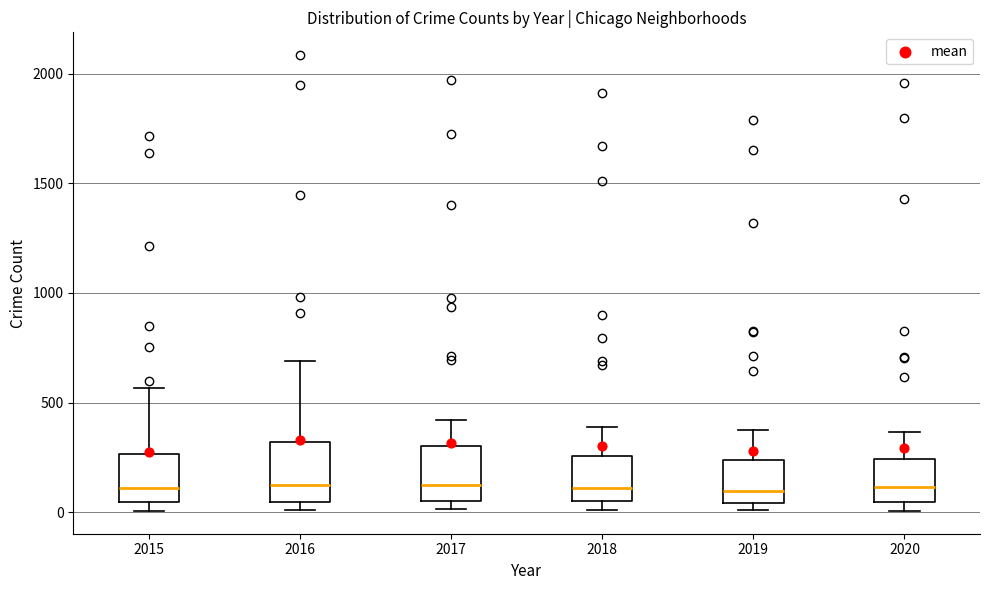

Where is the lower edge of the box at x = 2020 on the y-axis? The values are not printed on the chart, so give them approximately, as read against the axis.

50